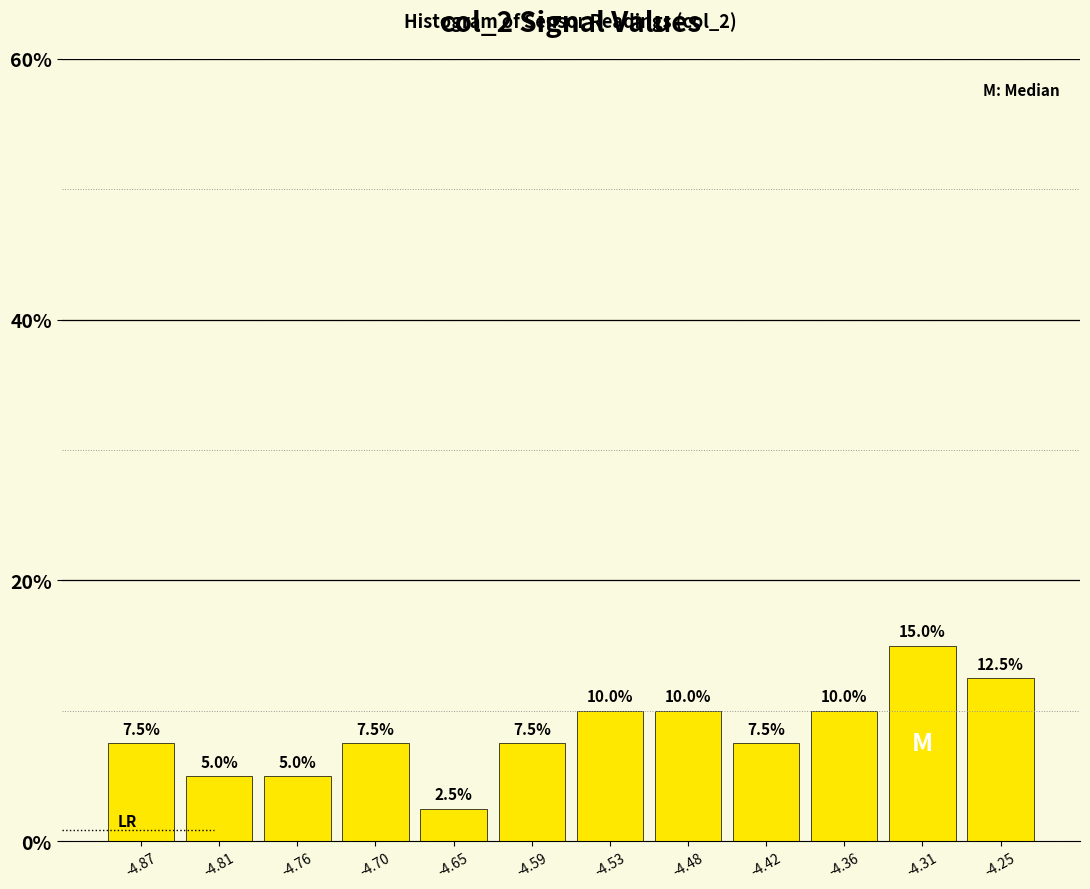

Reading left to right, transcribe this chart: for each bar, give the range it covers on the x-axis and its height. The bar edges are not printed on the chart, so give them approximately, as read against the axis.

-4.90 to -4.84: 7.5
-4.84 to -4.79: 5.0
-4.79 to -4.73: 5.0
-4.73 to -4.67: 7.5
-4.67 to -4.62: 2.5
-4.62 to -4.56: 7.5
-4.56 to -4.51: 10.0
-4.51 to -4.45: 10.0
-4.45 to -4.39: 7.5
-4.39 to -4.34: 10.0
-4.34 to -4.28: 15.0
-4.28 to -4.22: 12.5